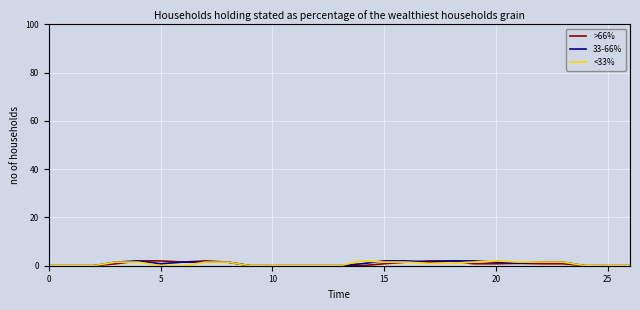

What is the difference between the maximum and second lowest values in the <33% series?

2.0